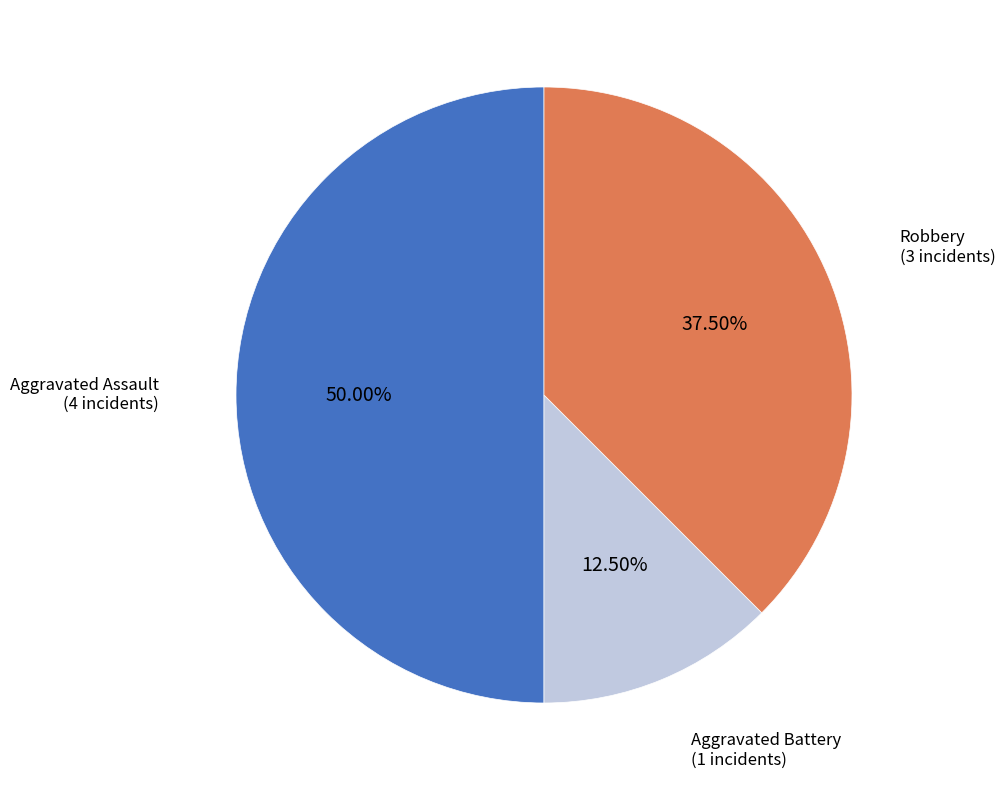

Count the number of slices in the pie.

3